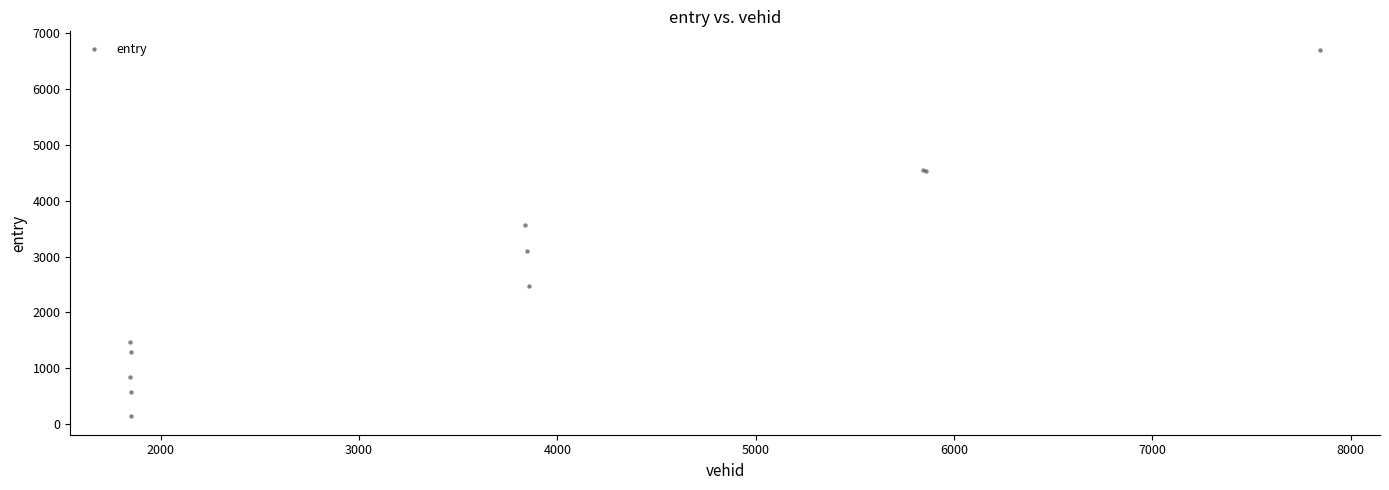

What Y value in the scatter plot is closest to 3421?

3559.1